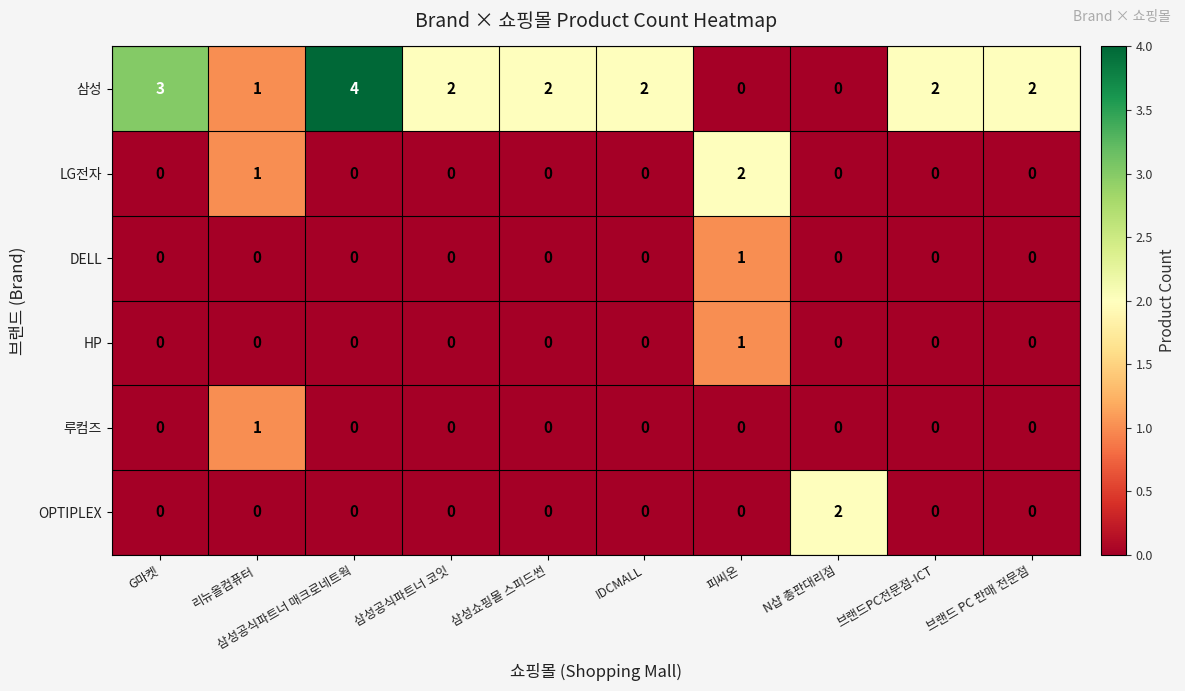

How many data points does each series have?

10